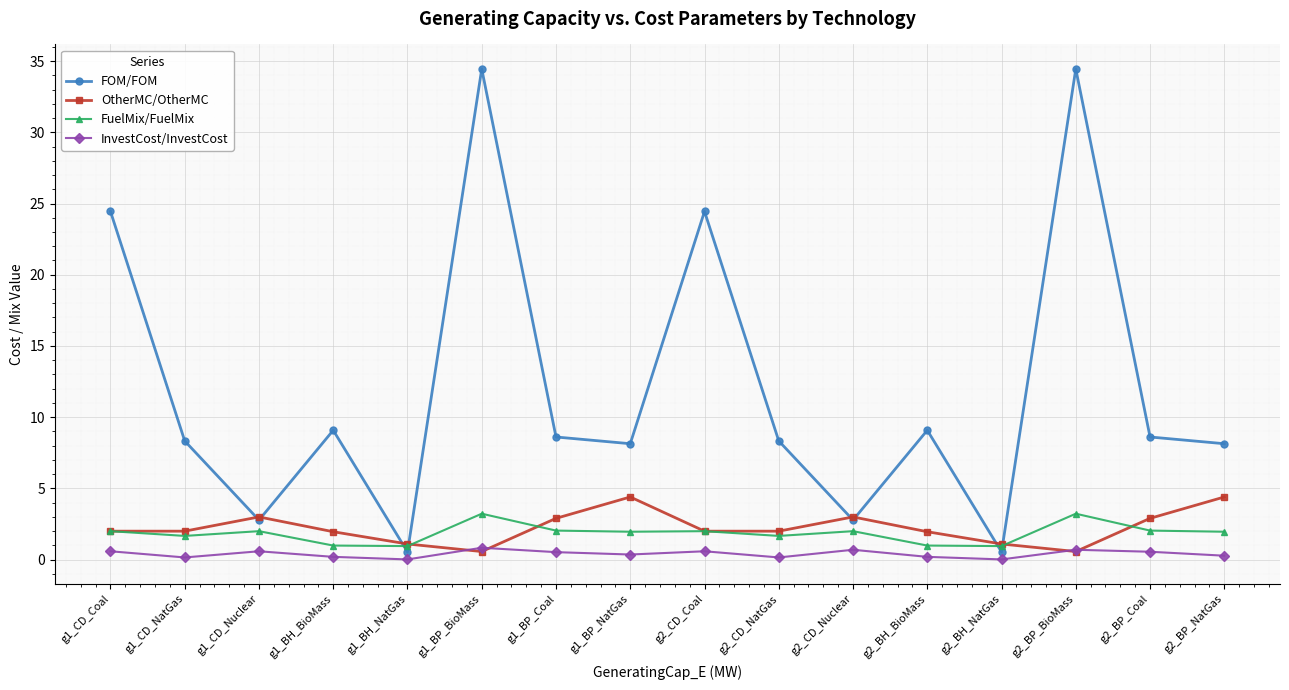

What is the label of the 5th point from the left?

g1_BH_NatGas